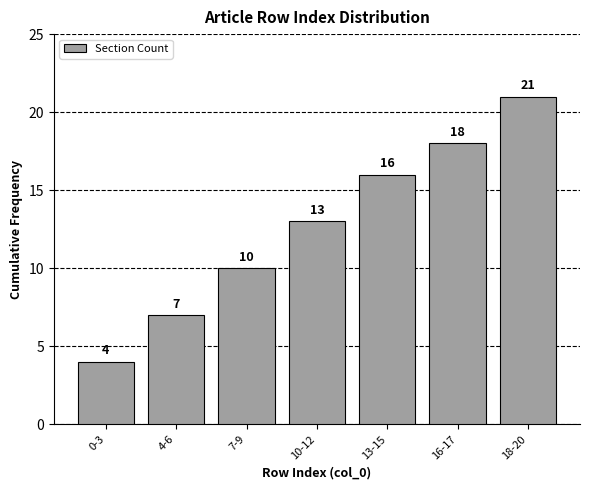

Reading left to right, transcribe all the data shown in this chart.

4	7	10	13	16	18	21